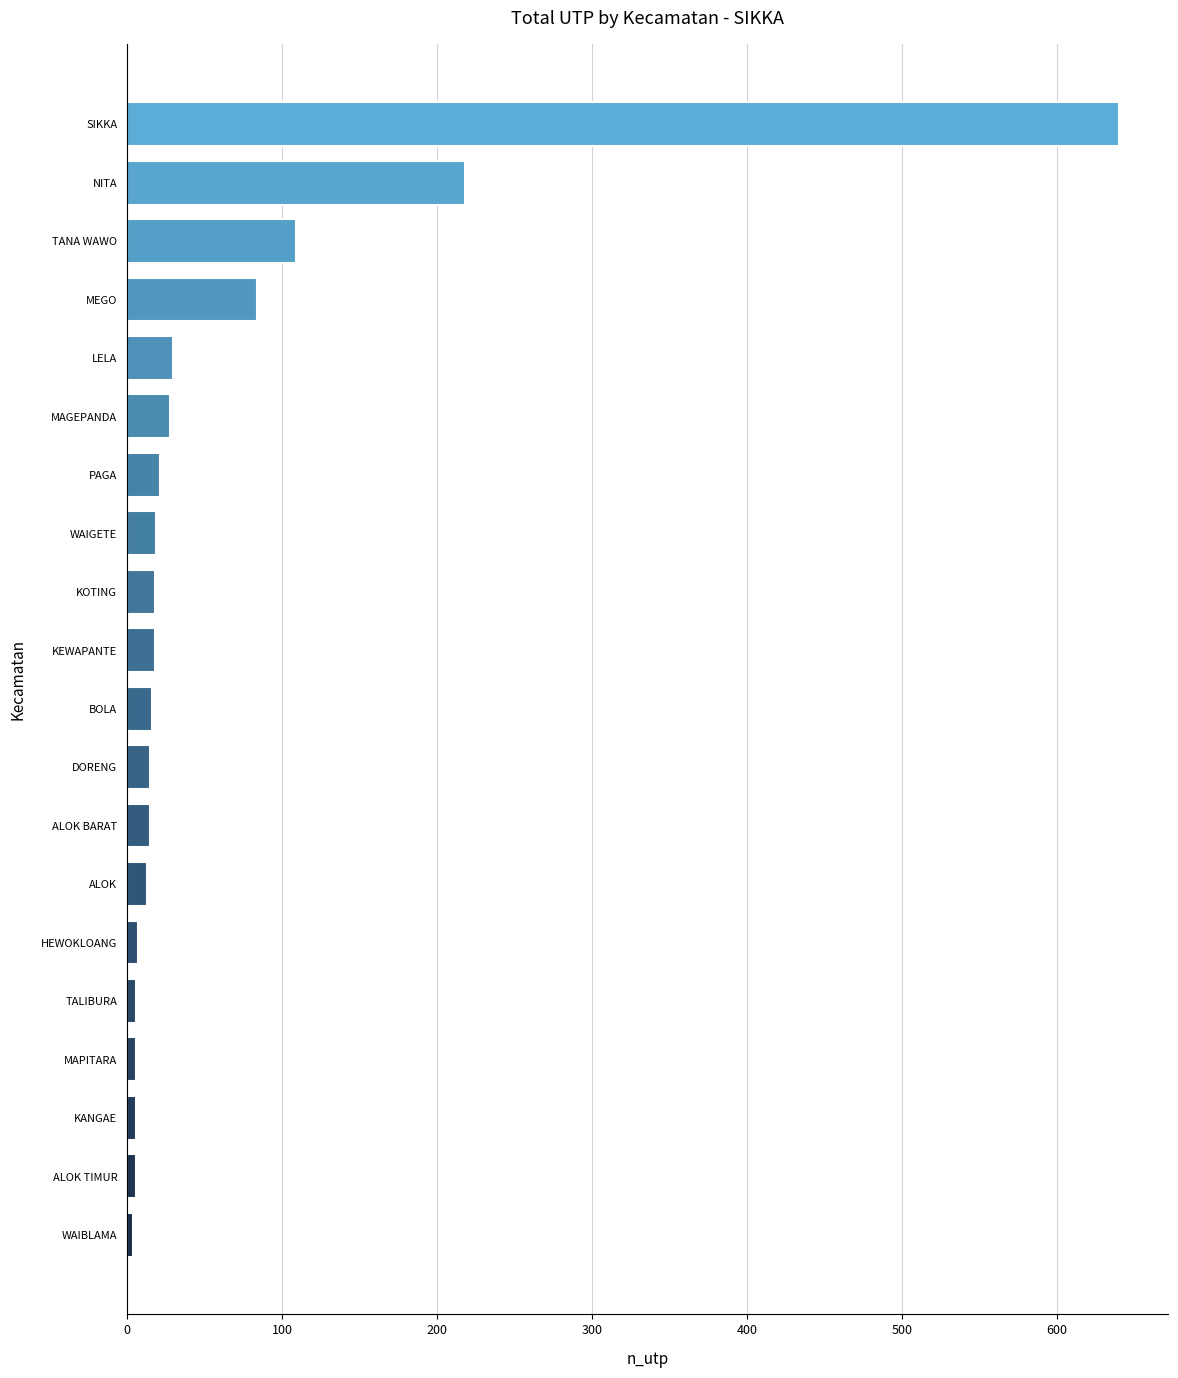

What is the label of the 19th bar from the top?

ALOK TIMUR